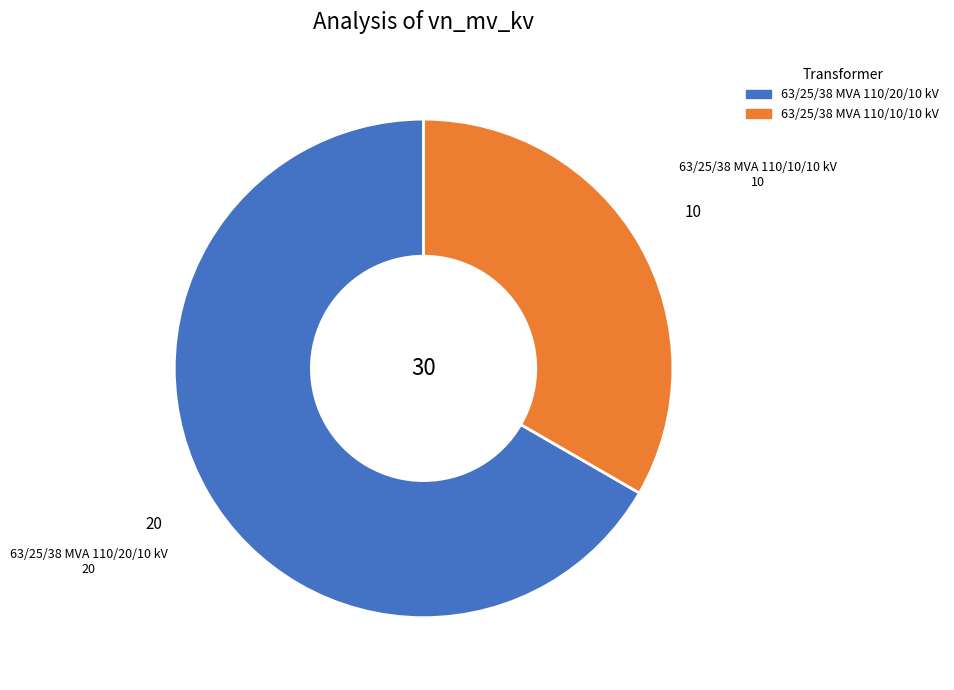

Rank the categories by value from highest to lowest.

63/25/38 MVA 110/20/10 kV, 63/25/38 MVA 110/10/10 kV